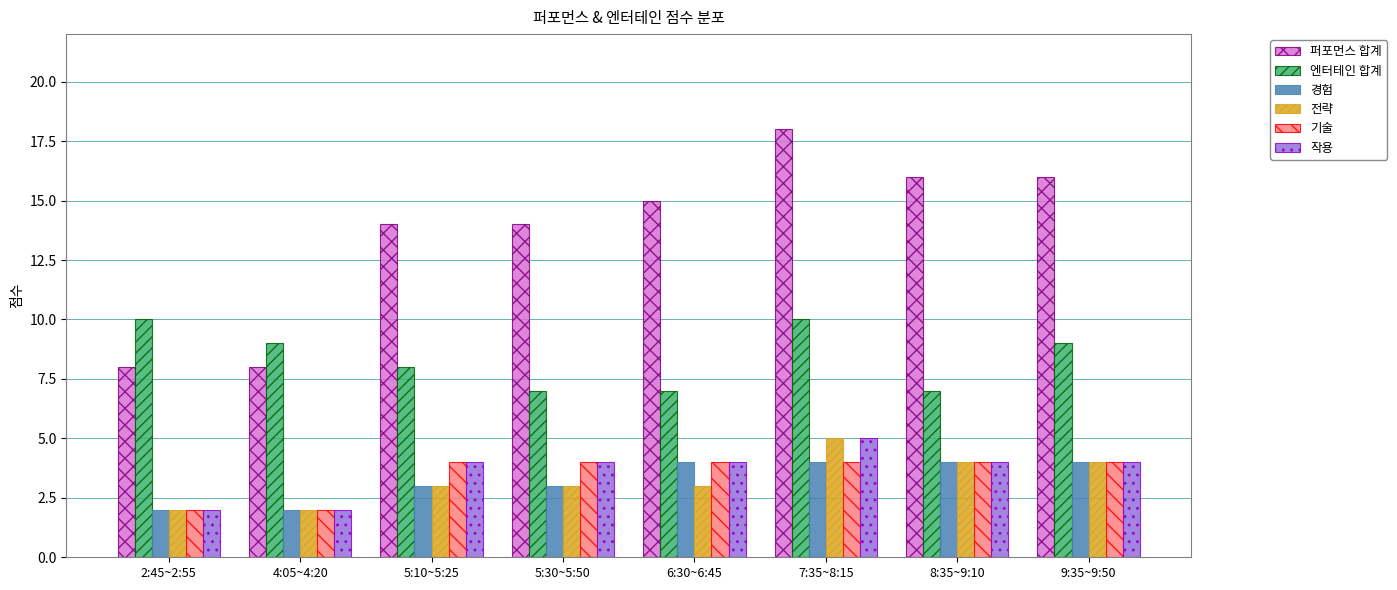

What is the average value of the 경험 series?

3